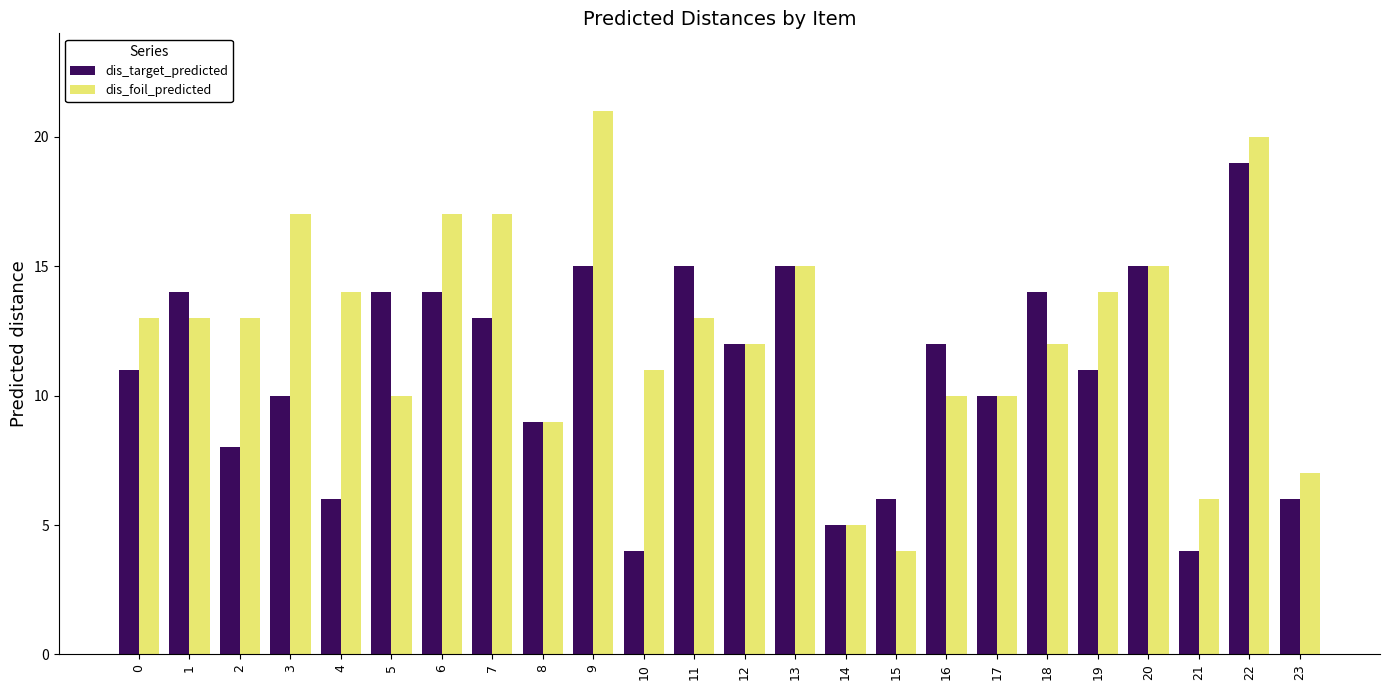

Does the chart contain stacked bars?

No